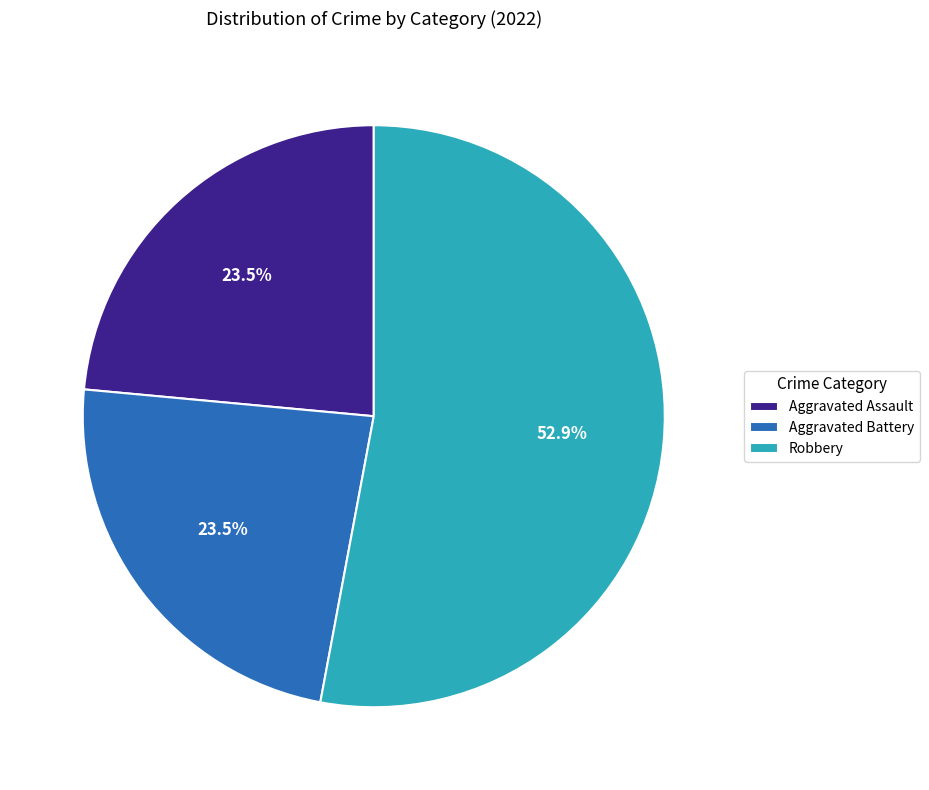

To the nearest percent, what is the difference between the largest and smallest slice percentages?

29%